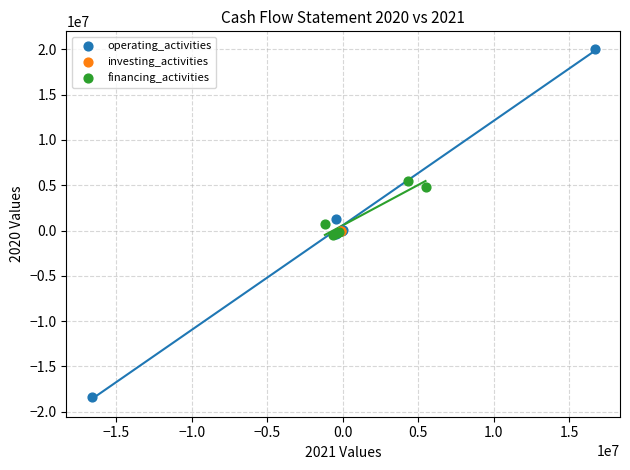

Which series reaches the maximum Y coordinate?

operating_activities